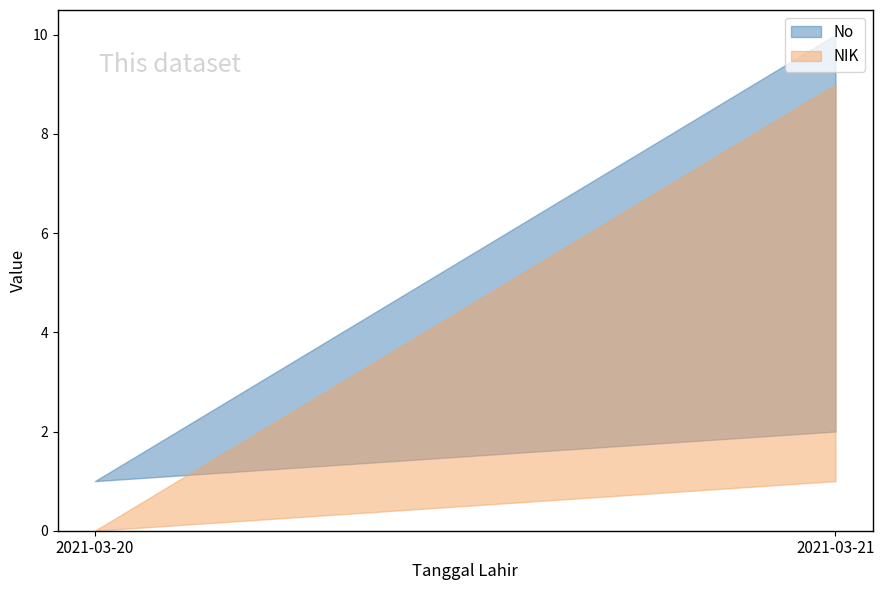

Which series has the largest total across all categories?

No